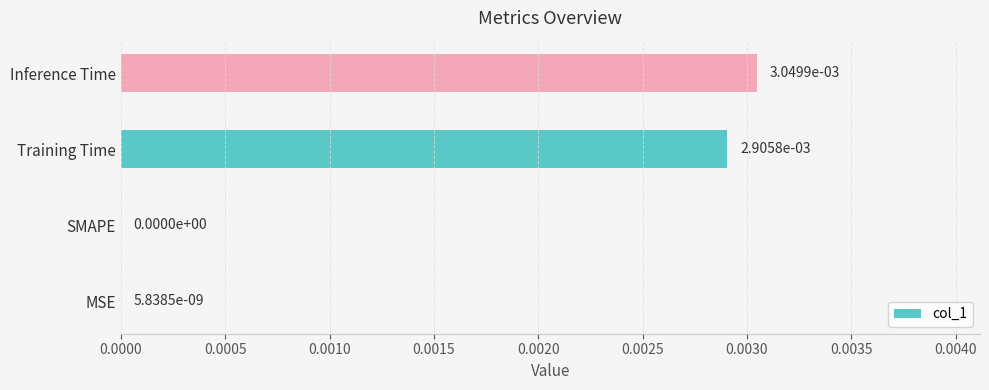

Between Inference Time and Training Time, which is larger?

Inference Time